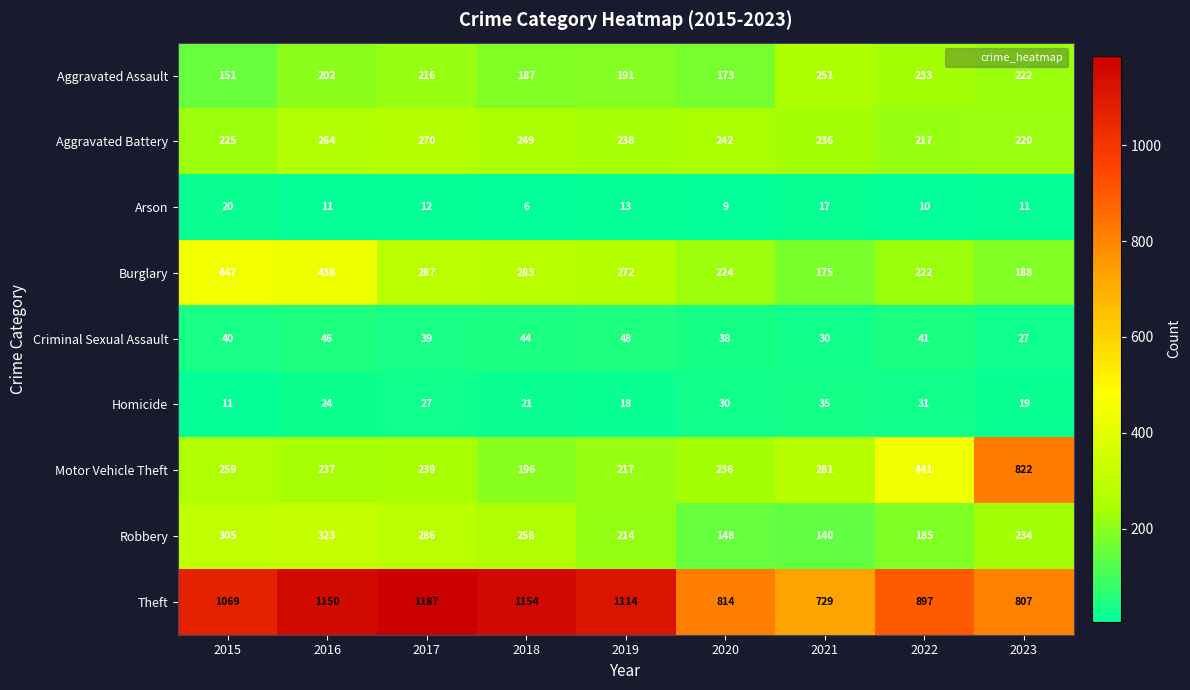

List the series in order of their peak value, highest first.

Theft, Motor Vehicle Theft, Burglary, Robbery, Aggravated Battery, Aggravated Assault, Criminal Sexual Assault, Homicide, Arson